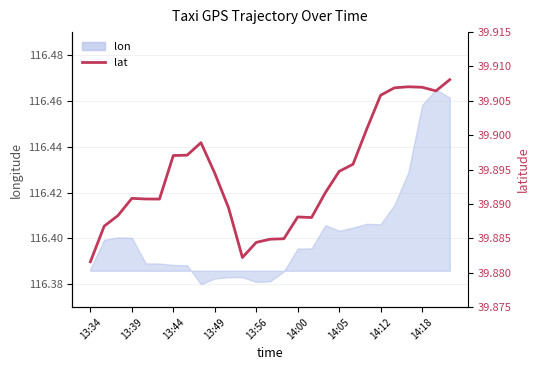

Which category has the lowest value across all series?

13:34